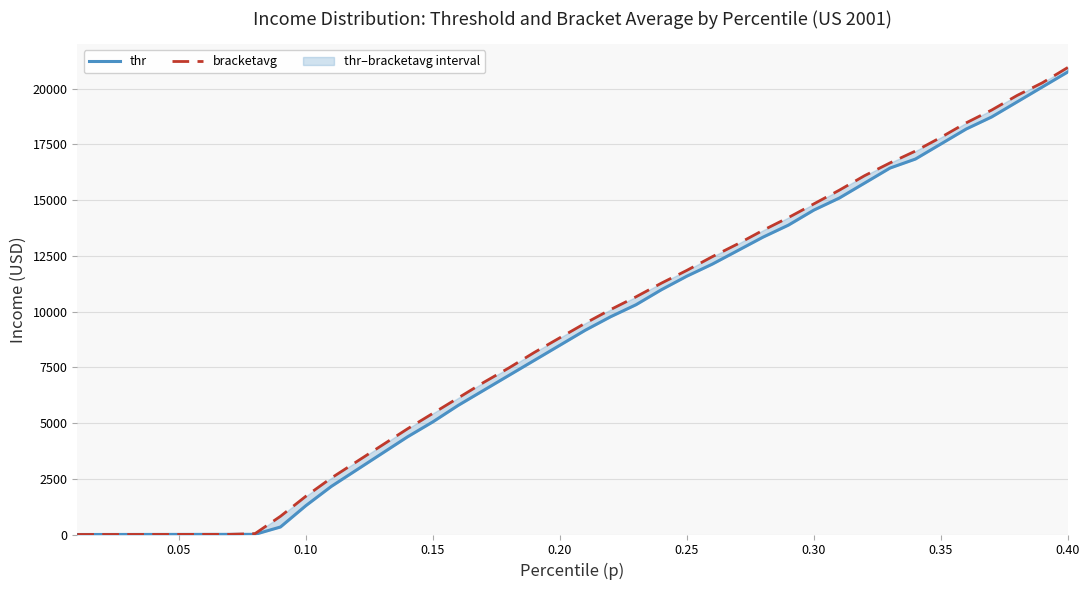

Reading left to right, list all the values displayed in this chart.

thr: 0.0	1.0	2.0	3.0	4.0	5.0	6.0	7.0	336.9	1293.7	2156.1	2897.3	3638.4	4379.6	5053.4	5794.6	6468.3	7142.1	7815.9	8489.7	9163.5	9769.9	10308.9	10982.7	11589.1	12128.1	12734.5	13340.9	13880.0	14553.8	15092.8	15766.6	16440.3	16844.6	17518.4	18192.2	18731.2	19405.0	20078.8	20752.6
bracketavg: 0.5	1.5	2.5	3.5	4.5	5.5	6.5	40.9	817.2	1716.2	2533.5	3269.0	4004.5	4740.1	5434.7	6129.4	6824.1	7477.9	8172.5	8826.3	9480.1	10093.1	10665.1	11278.1	11850.2	12463.1	13035.2	13648.1	14220.2	14833.1	15446.1	16099.9	16672.0	17203.2	17816.1	18469.9	19042.0	19695.8	20267.9	20952.6